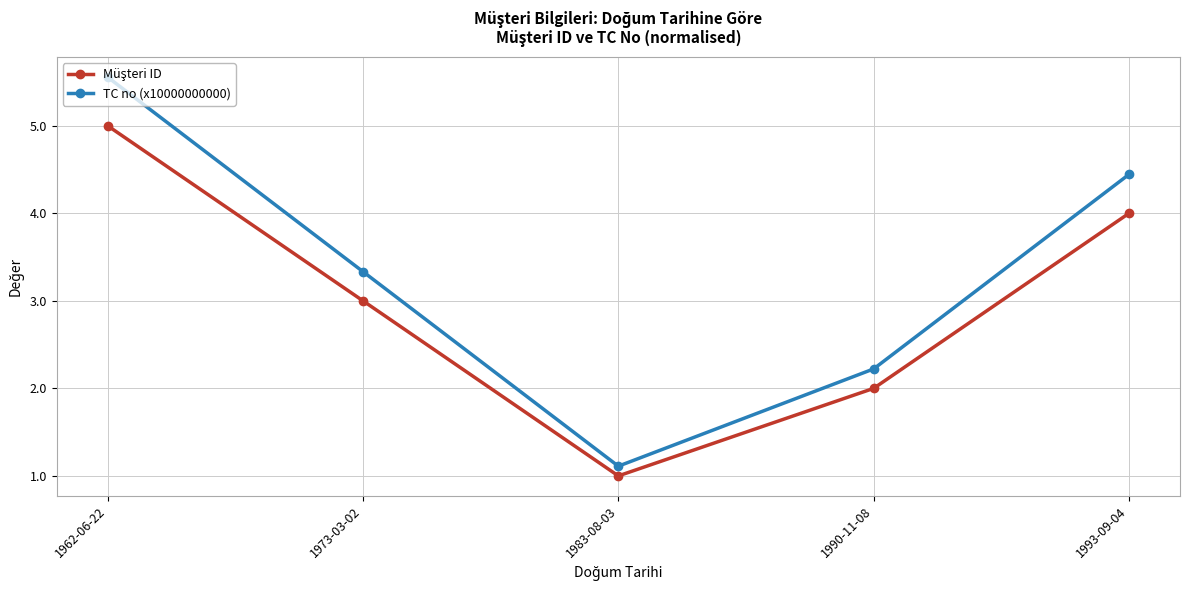

Read the TC no (x10000000000) value at 1983-08-03.

1.1